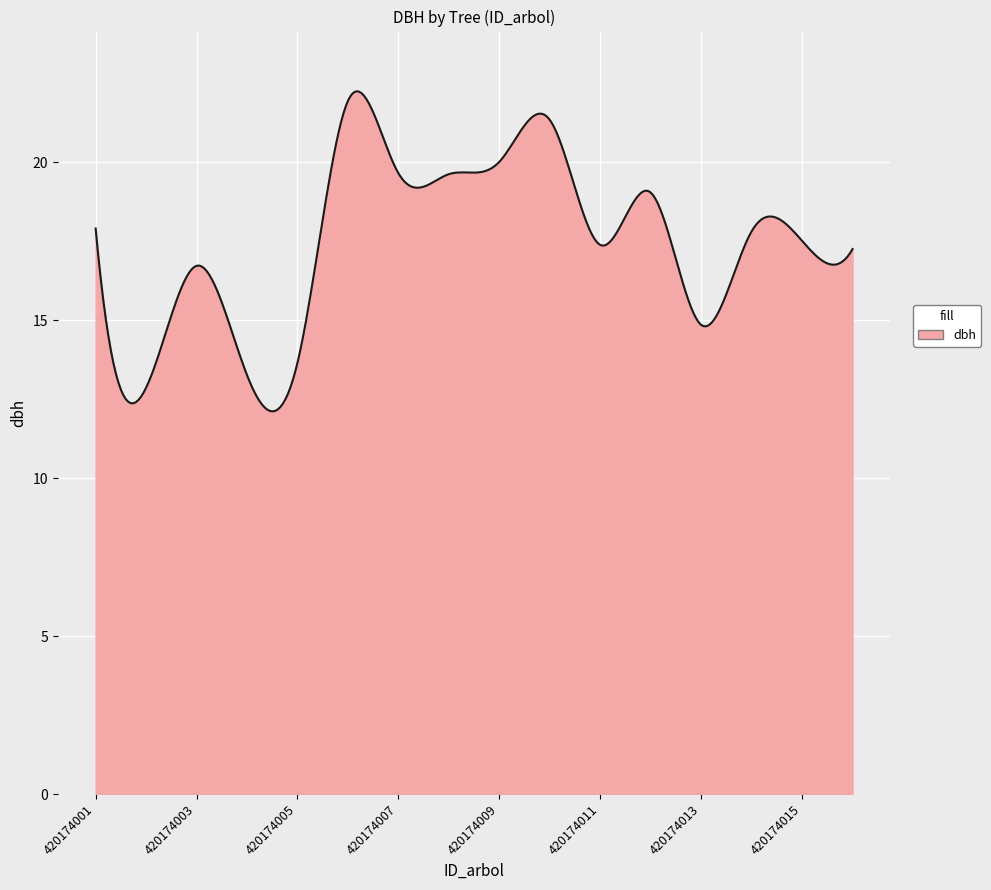

What is the difference between the maximum and minimum values?

10.1